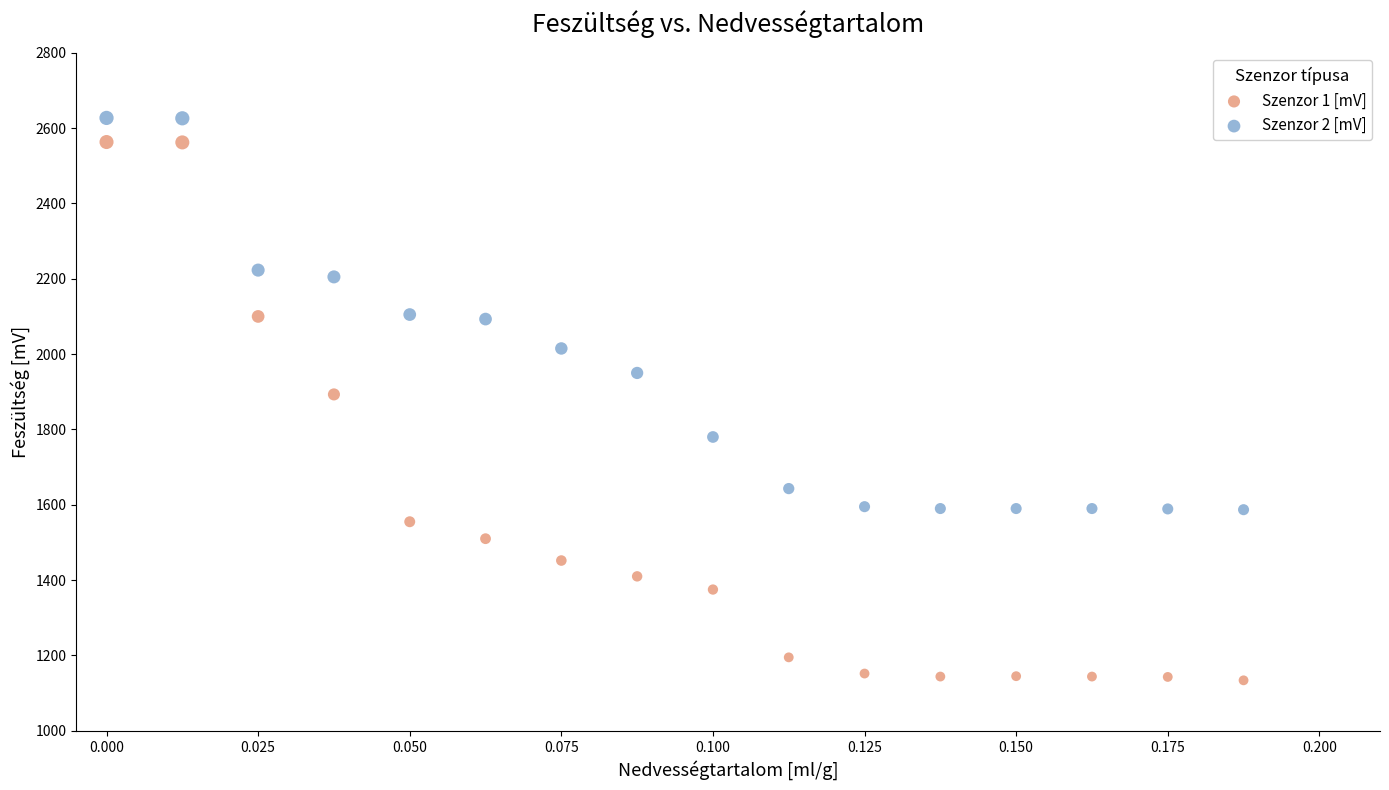

Across all data points, what is the range of Y values (max minus min)?

1493